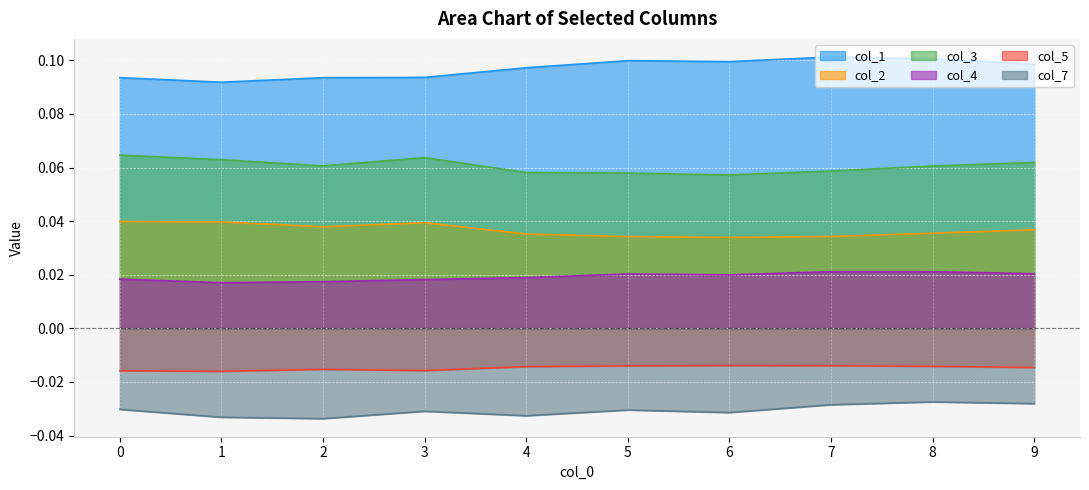

At which category does col_5 reach its first local peak?

2